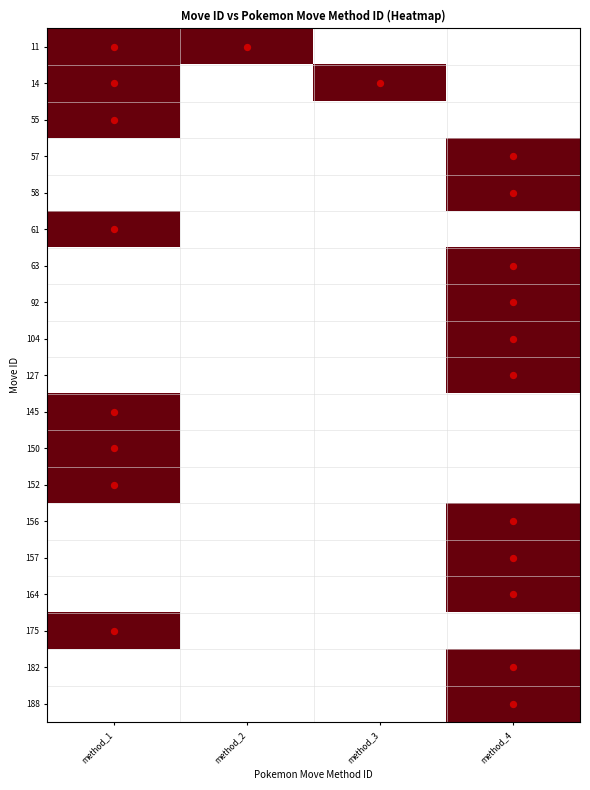

Which label corresponds to the smallest value in the chart?

method_3